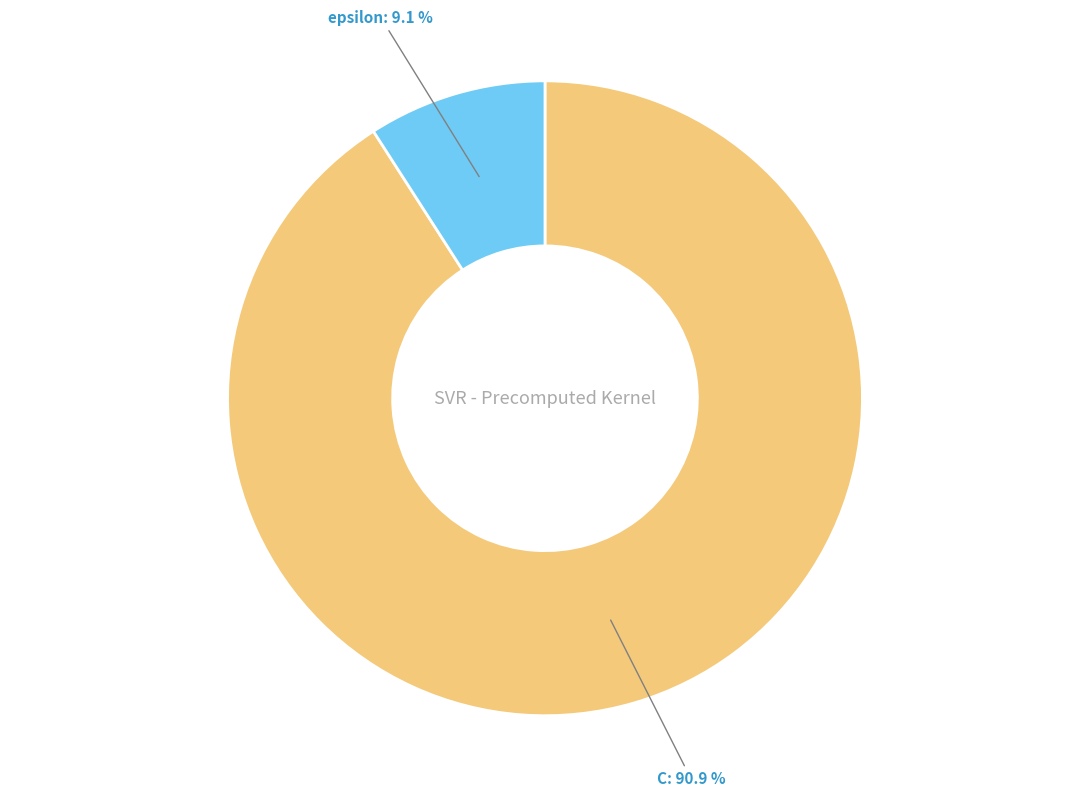

What is the smallest slice in the pie chart?

epsilon